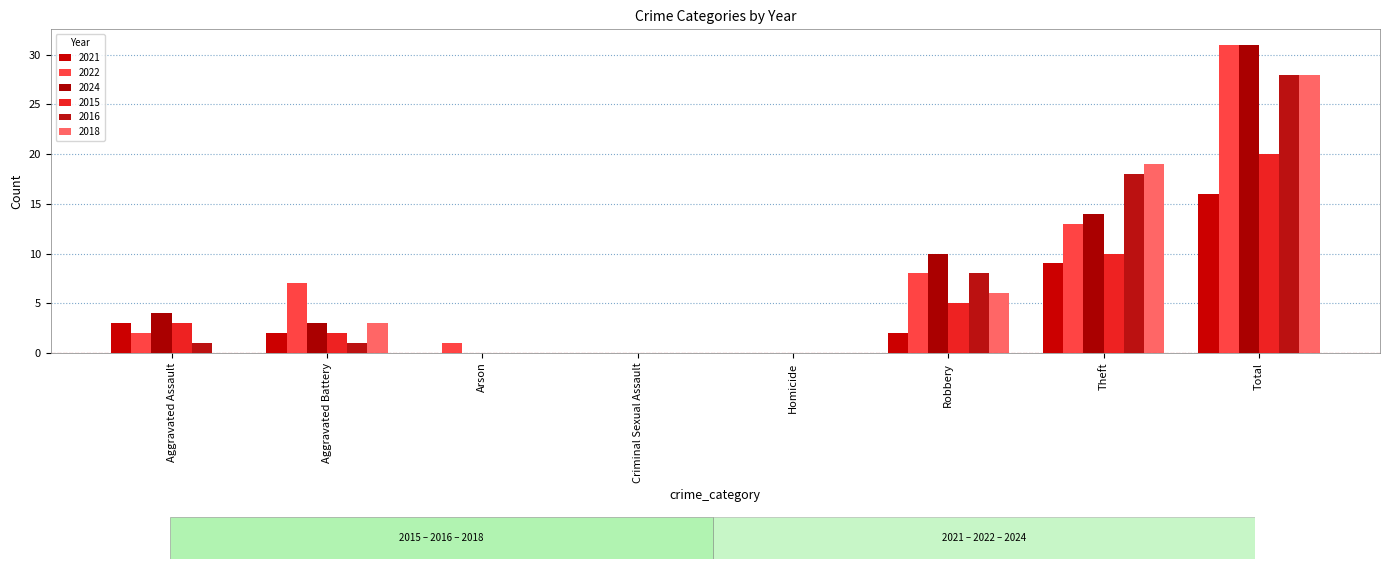

Rank the categories by 2021 value from highest to lowest.

Total, Theft, Aggravated Assault, Aggravated Battery, Robbery, Arson, Criminal Sexual Assault, Homicide